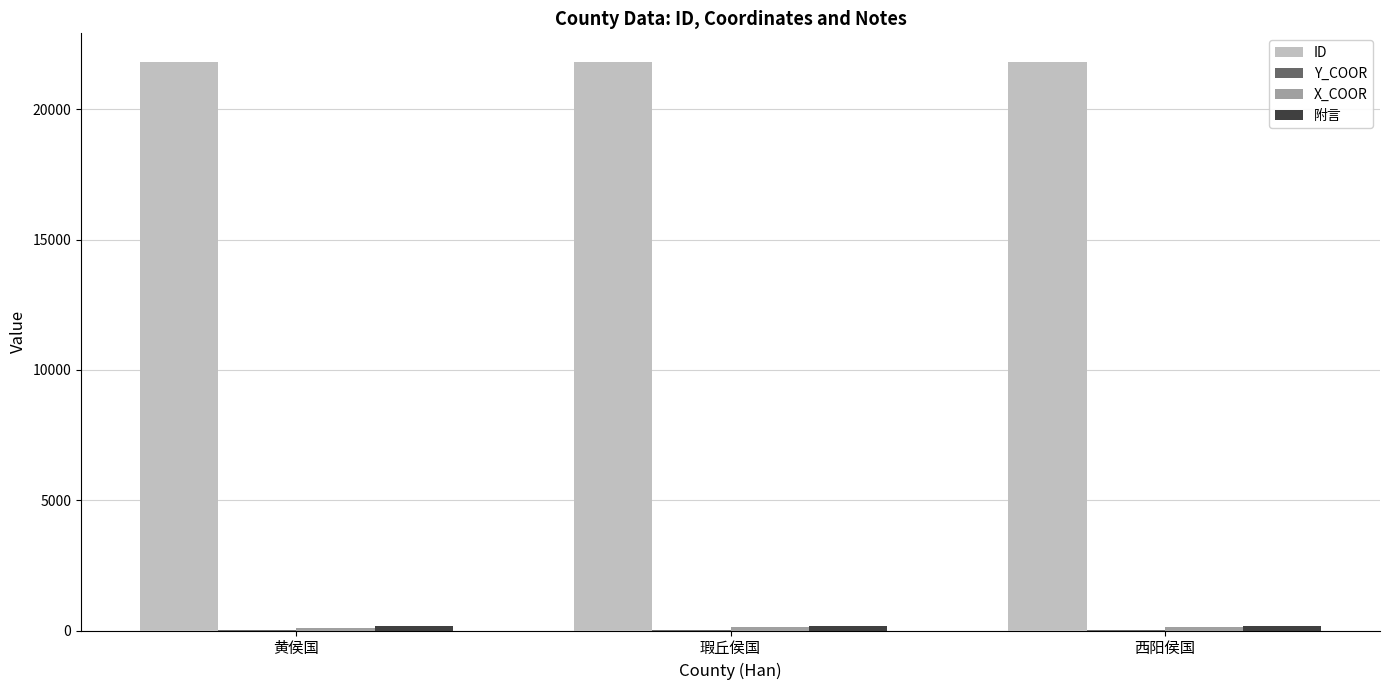

True or false: ID has a value of 13851.8 at 瑕丘侯国.

False